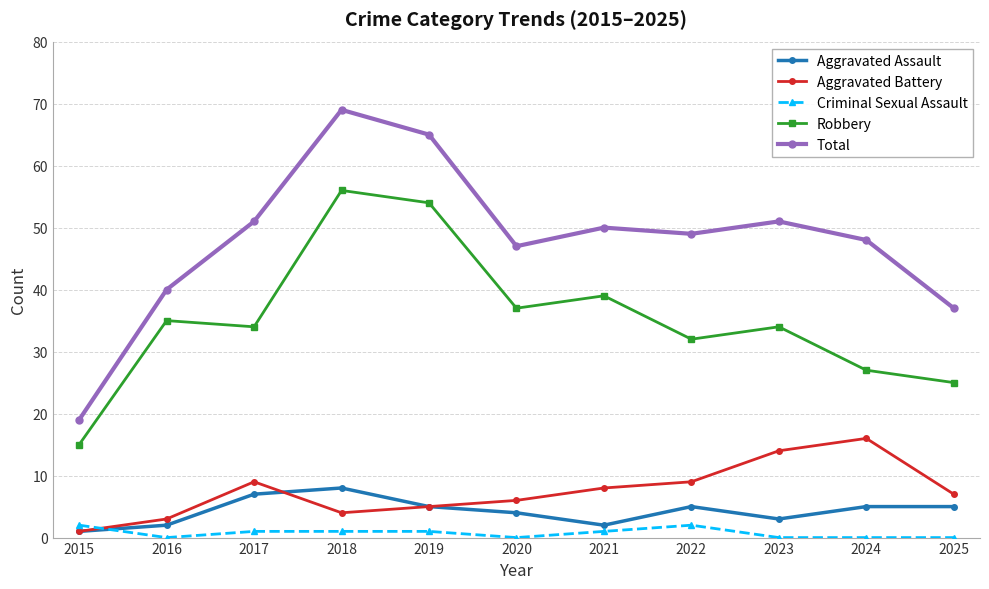

At which category does Aggravated Battery reach its first local peak?

2017